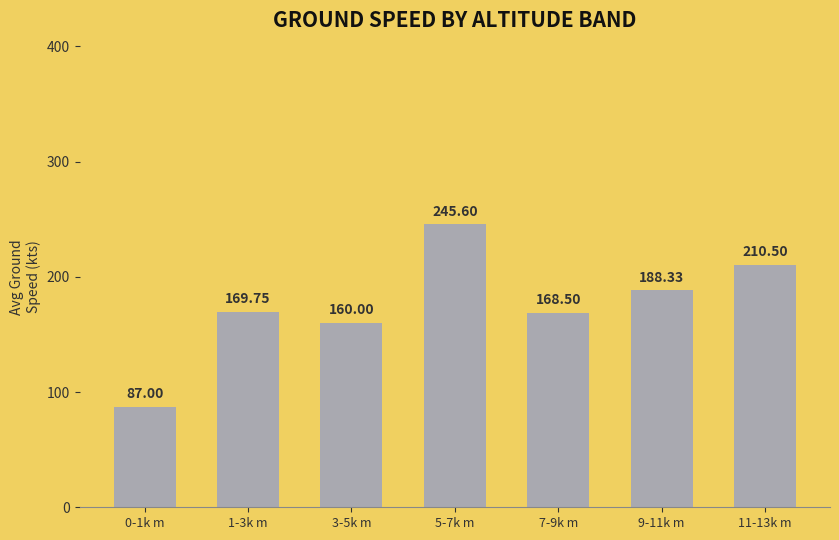

What is the difference between the maximum and minimum values?

158.6